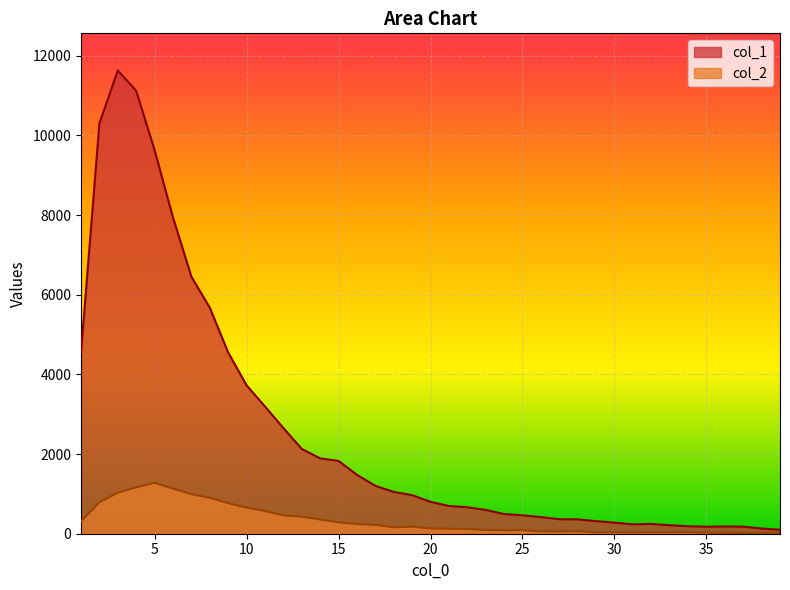

What is the sum of the col_2 values at 18 and 35?

189